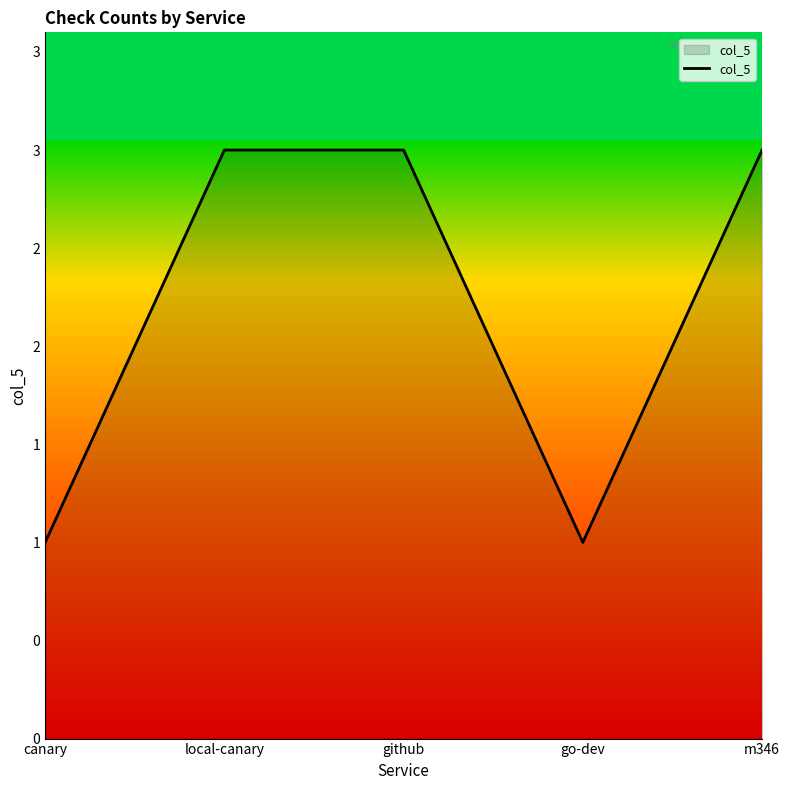

Is it true that the value at m346 is 5?

False